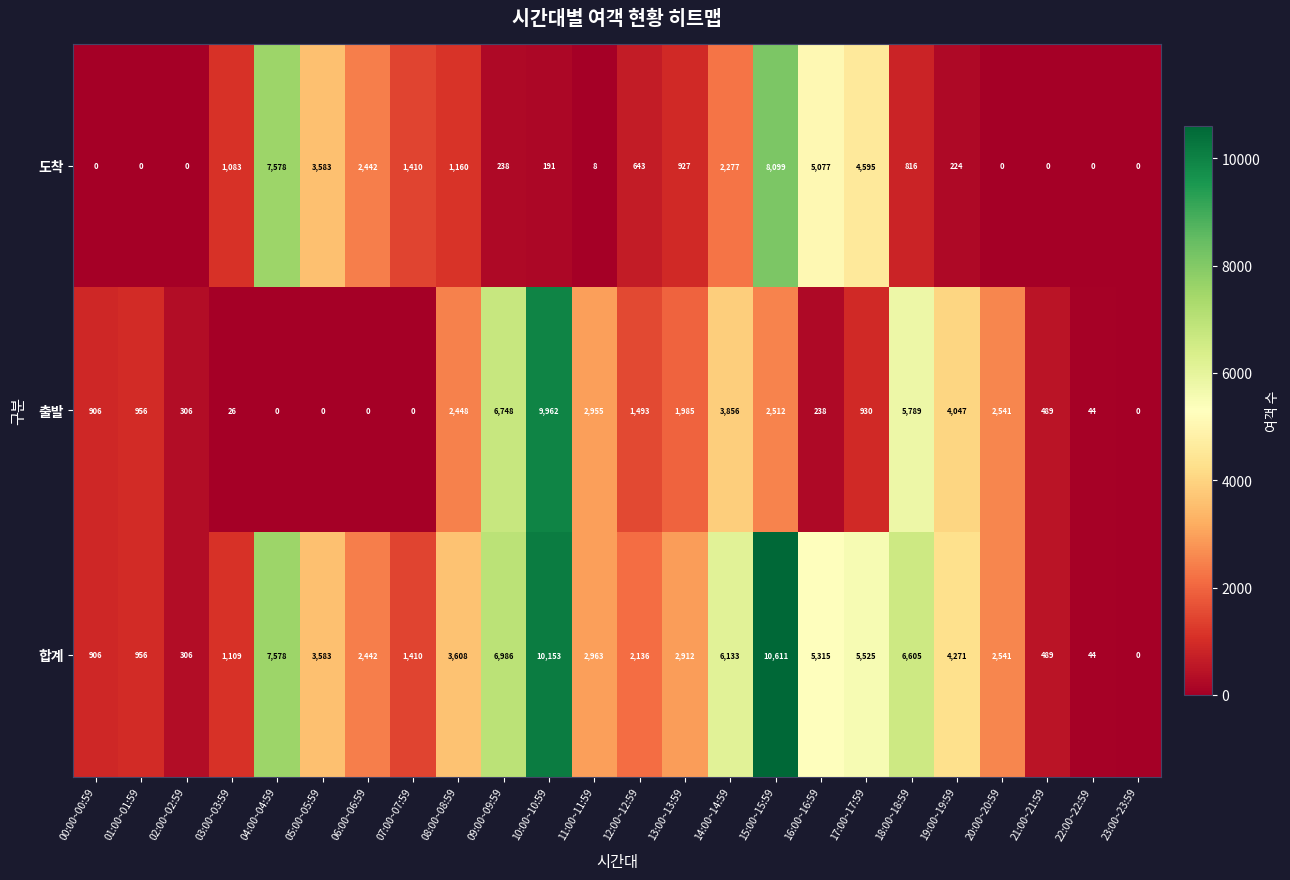

Count the number of data series in this chart.

3